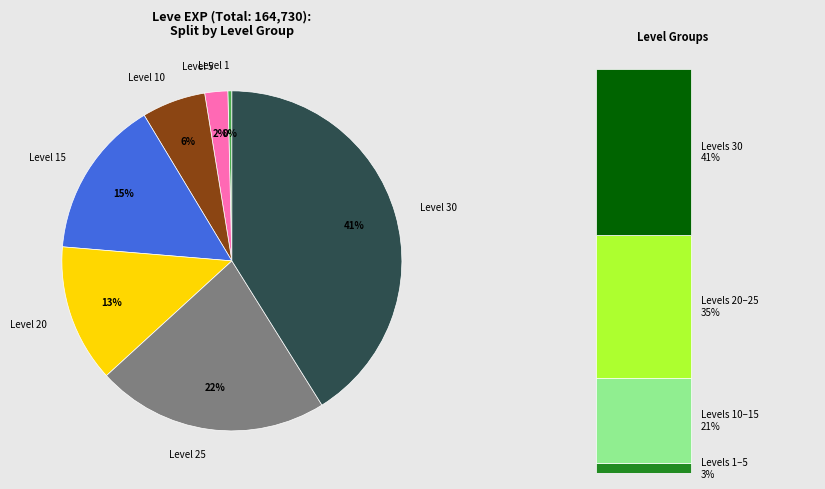

How many slices are in this pie chart?

7